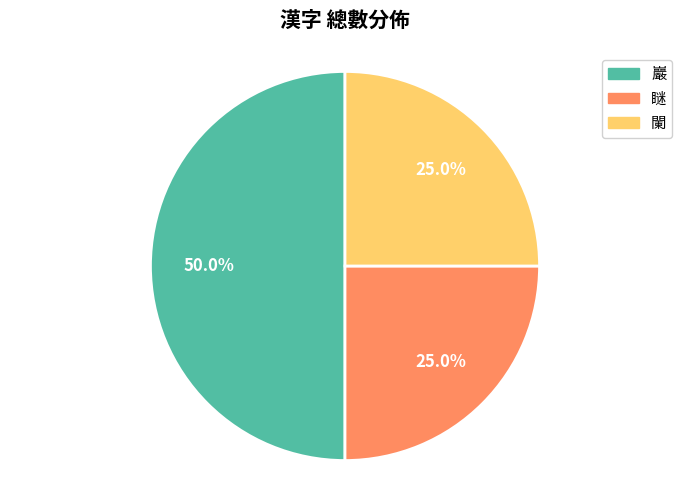

To the nearest percent, what percentage of the pie is 瞇?

25%